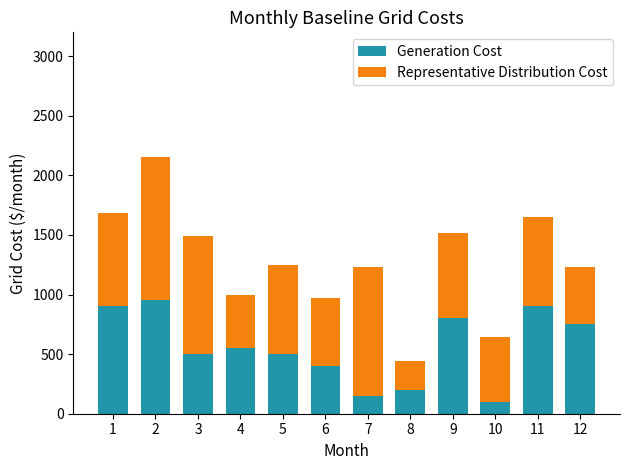

Count the number of data series in this chart.

2